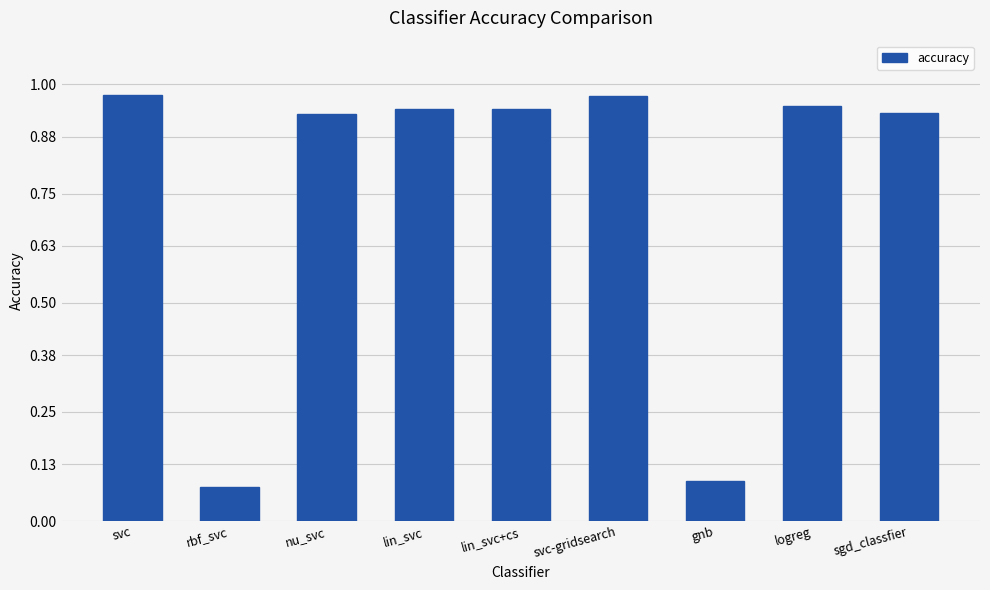

Between rbf_svc and lin_svc+cs, which is larger?

lin_svc+cs